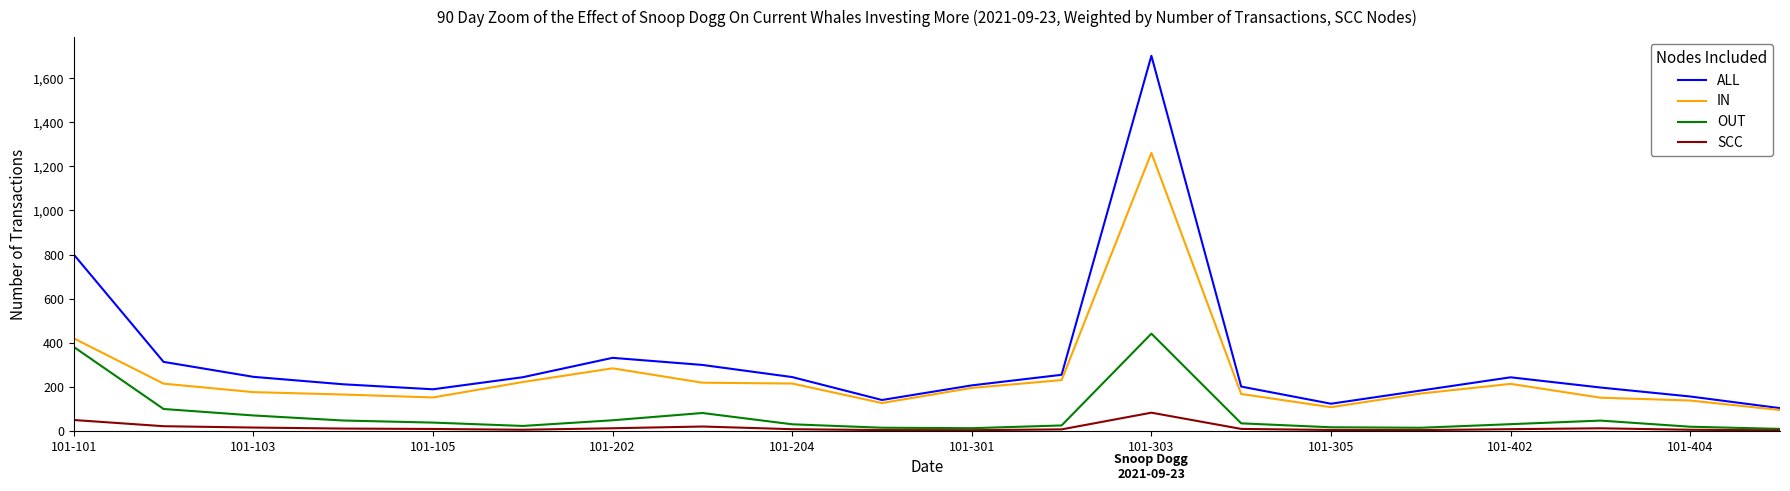

List the series in order of their overall mean, lowest first.

SCC, OUT, IN, ALL